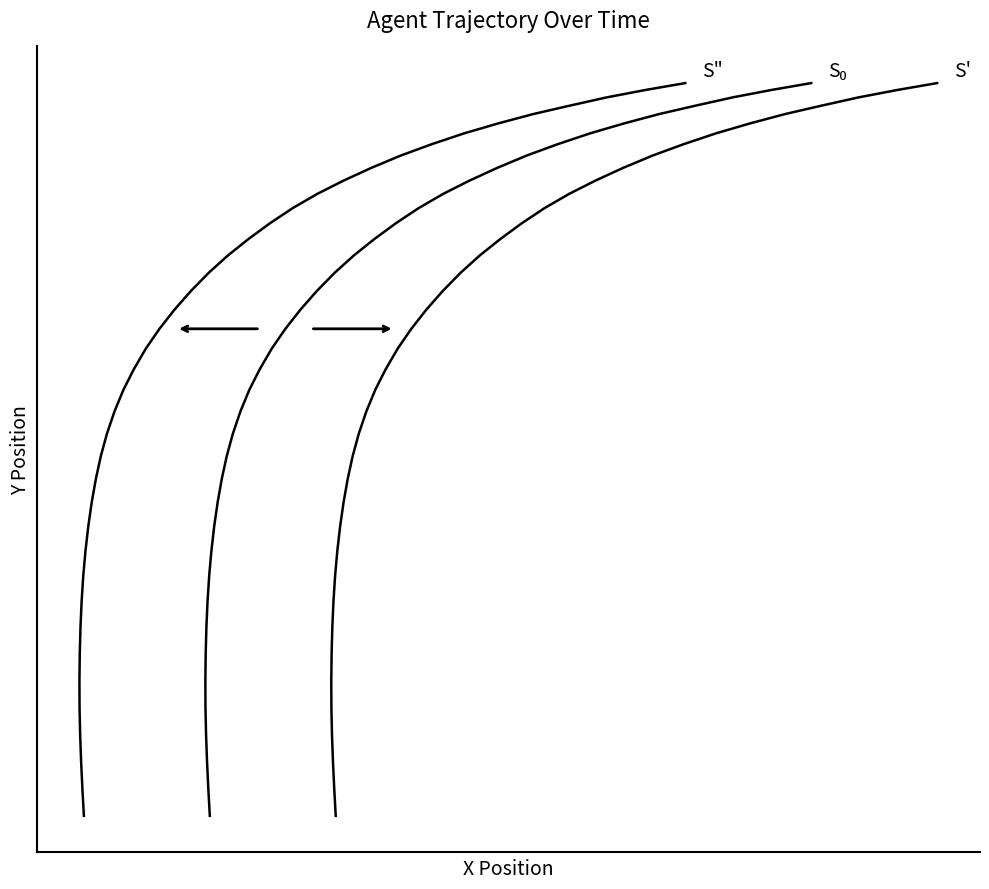

True or false: S' and S₀ cross at least once.

False